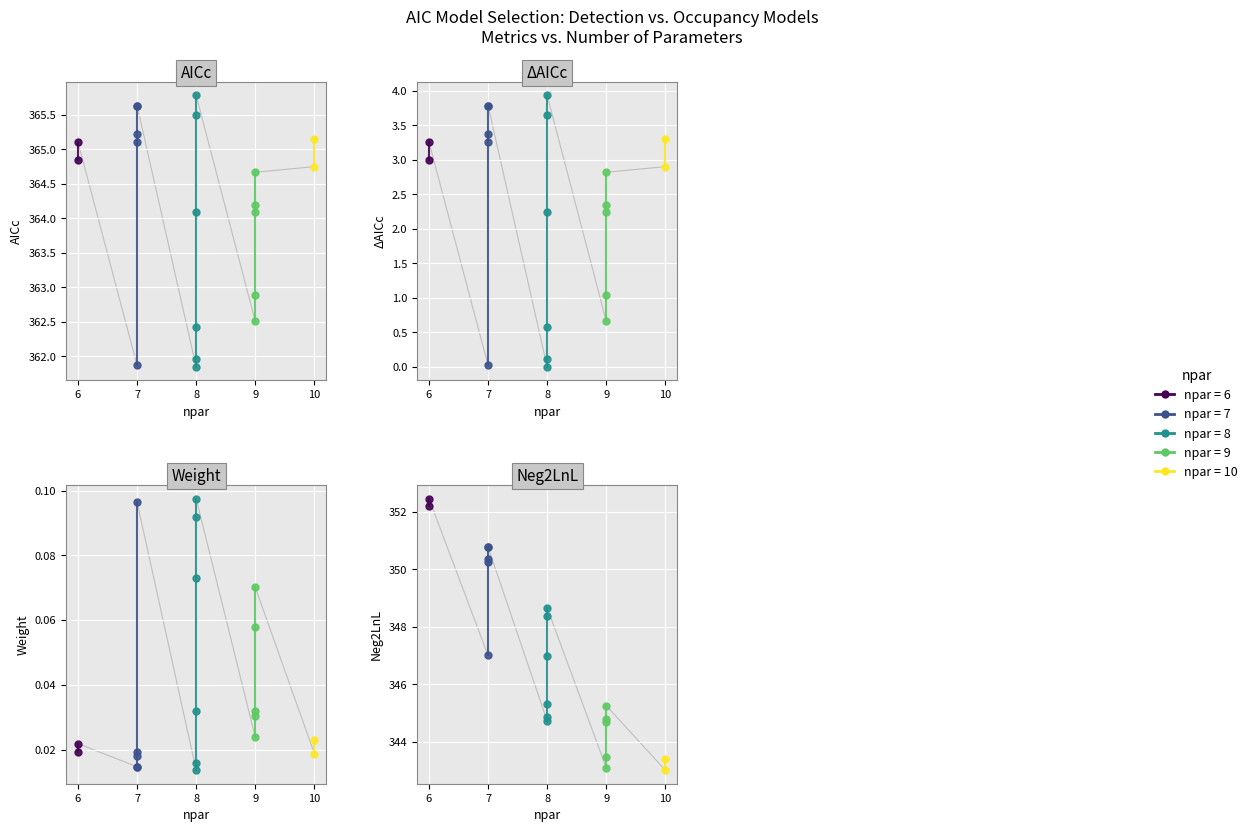

How many categories are shown in the chart?

20